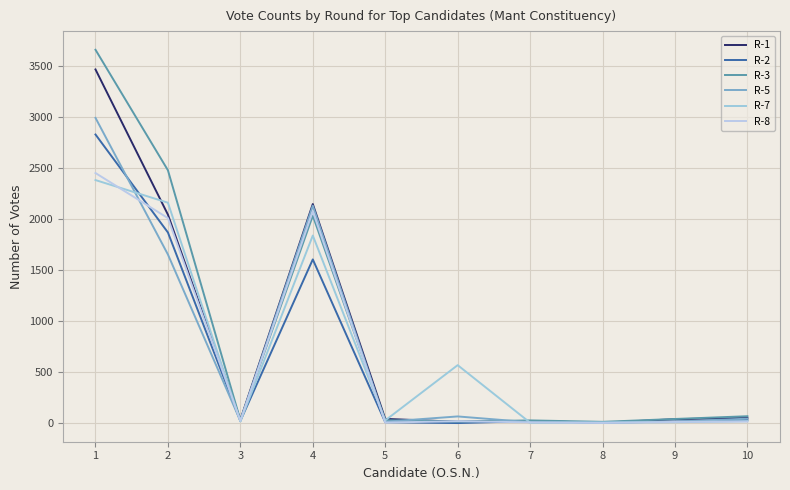

Which series has the largest range (max minus min)?

R-3